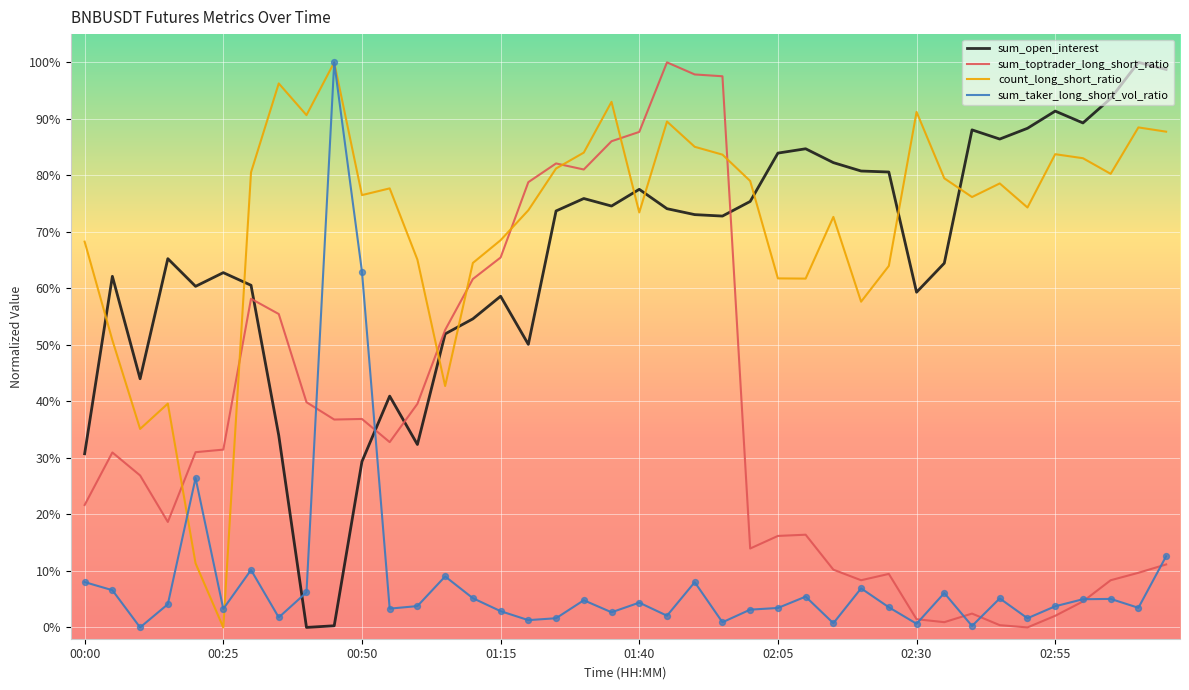

What are all the series names shown in the legend?

sum_open_interest, sum_toptrader_long_short_ratio, count_long_short_ratio, sum_taker_long_short_vol_ratio